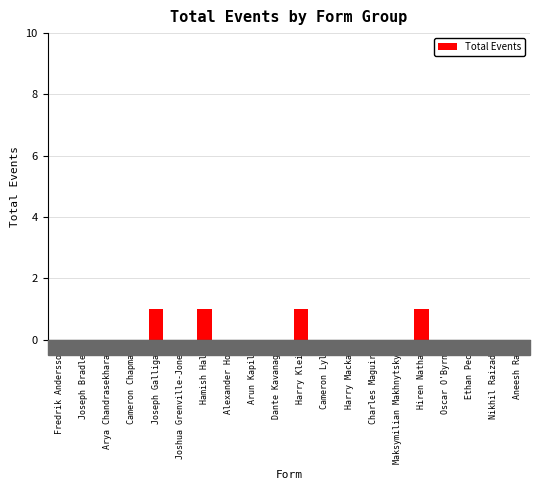

Read the value at Joseph Galligan.

1